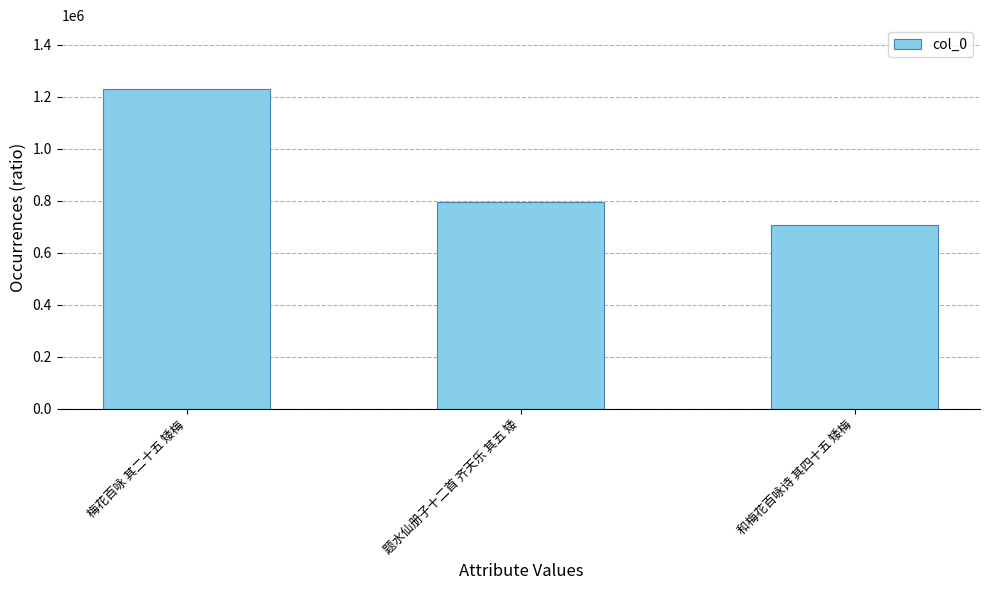

At which label is the value closest to 968540?

题水仙册子十二首 齐天乐 其五 矮